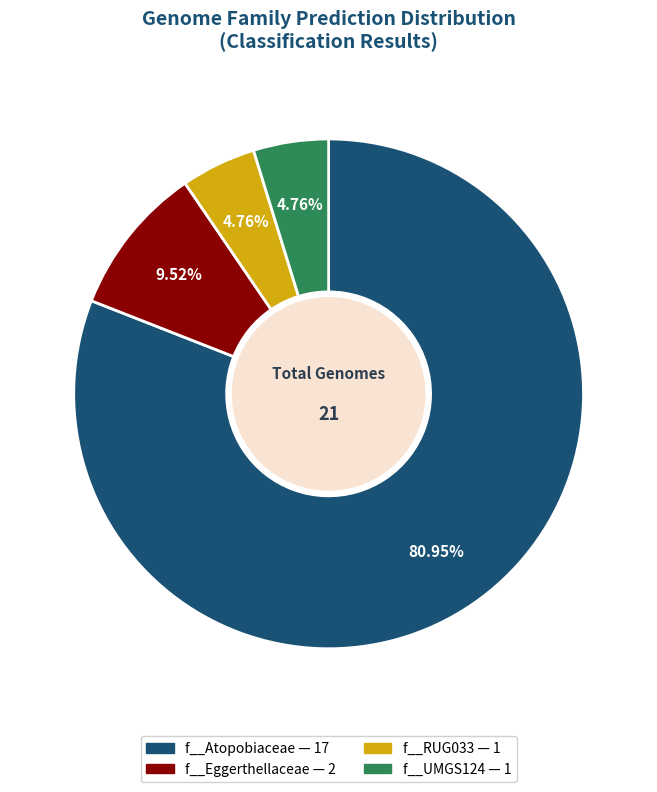

Is there any slice that represents more than half of the pie?

Yes